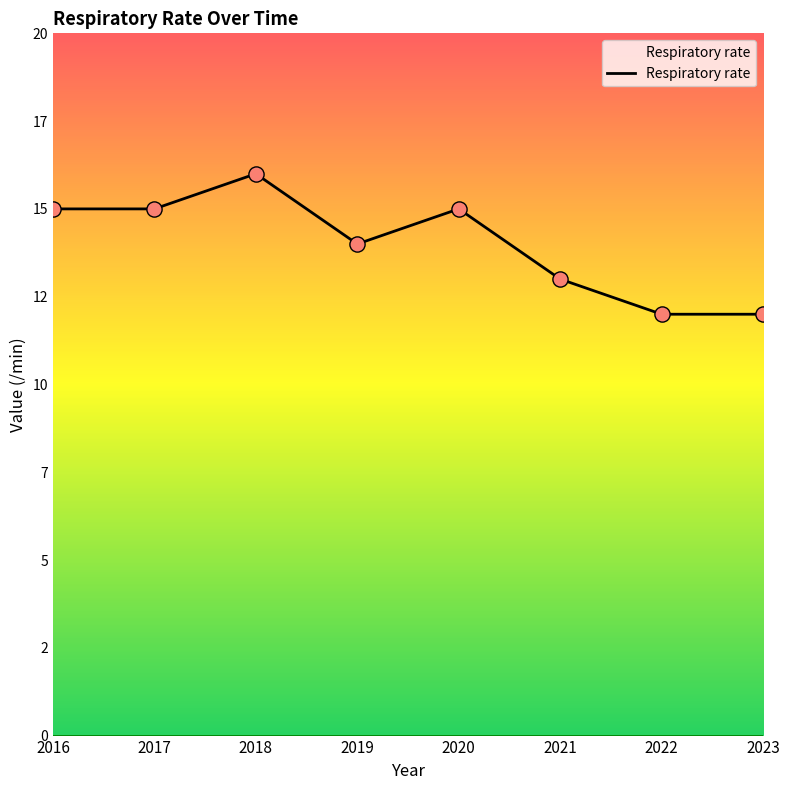

Which has a higher value, 2018 or 2022?

2018